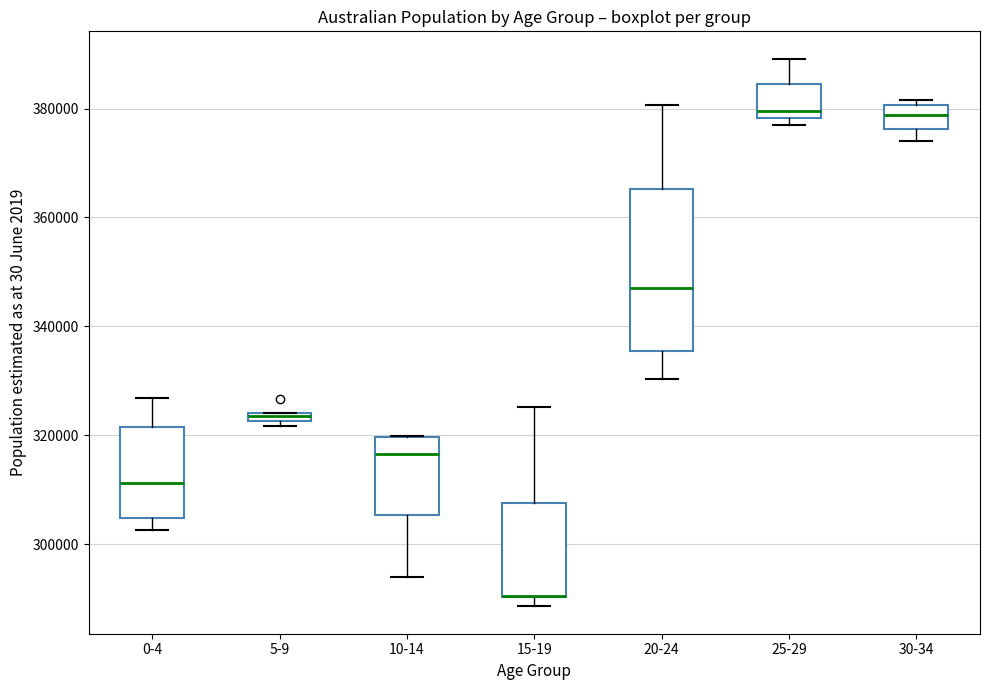

Which box is the tallest, from its lower edge to its upper edge?

20-24